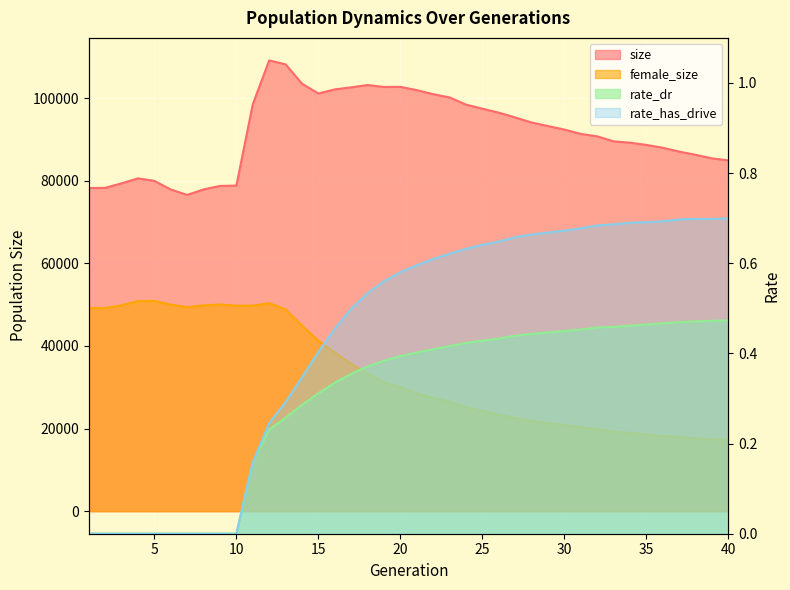

Which series has the largest total across all categories?

size